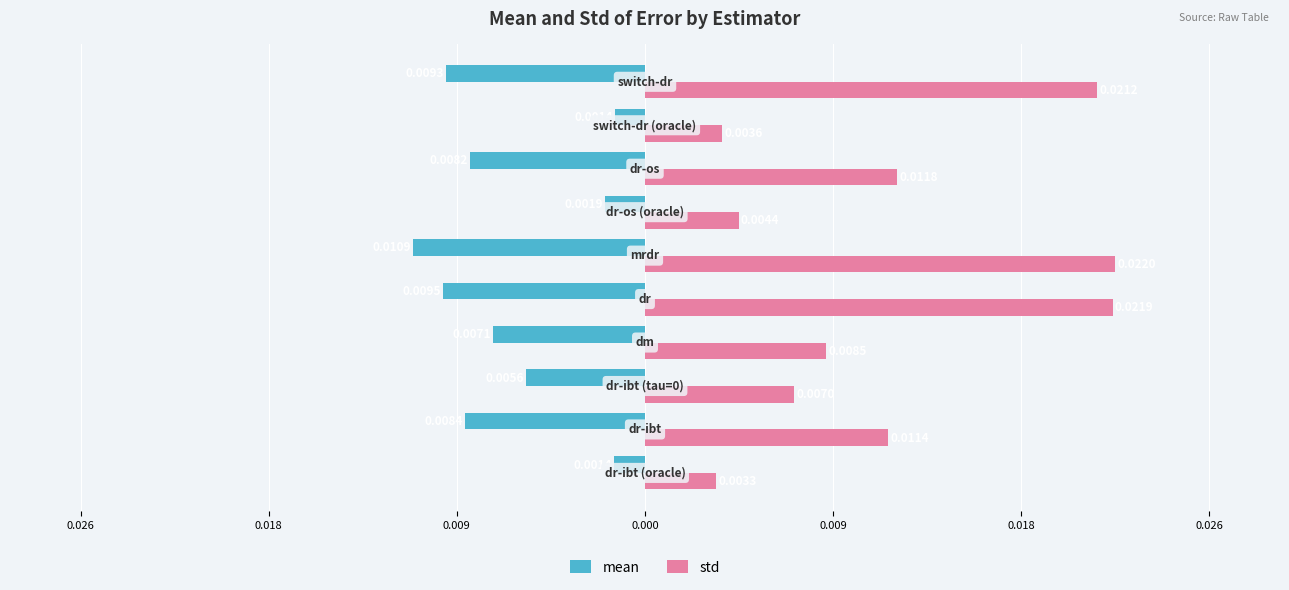

What are all the series names shown in the legend?

mean, std